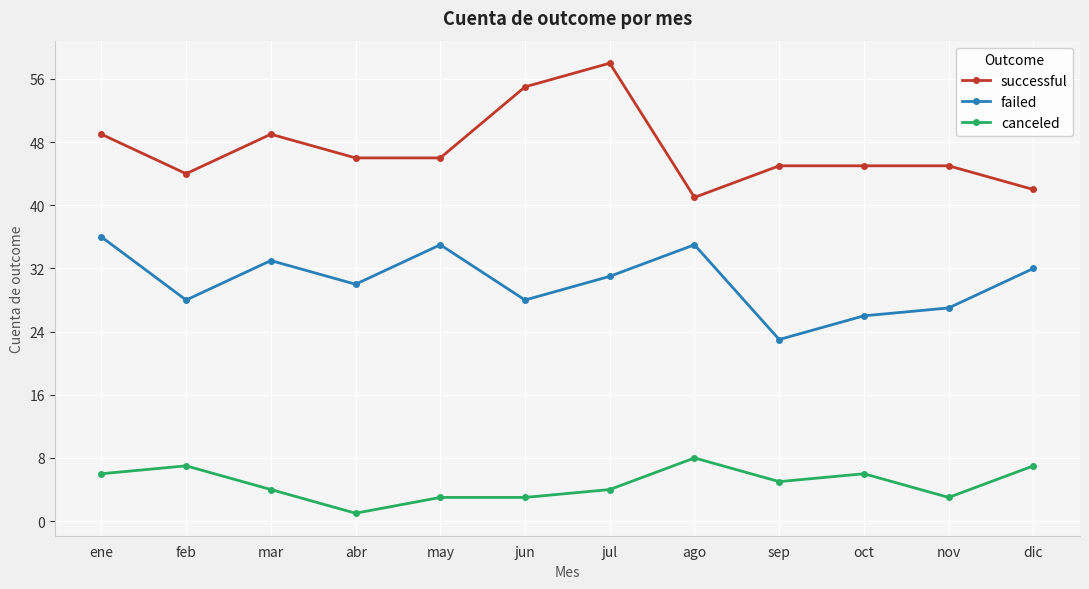

What is the value of the canceled point at the 9th from the left?

5